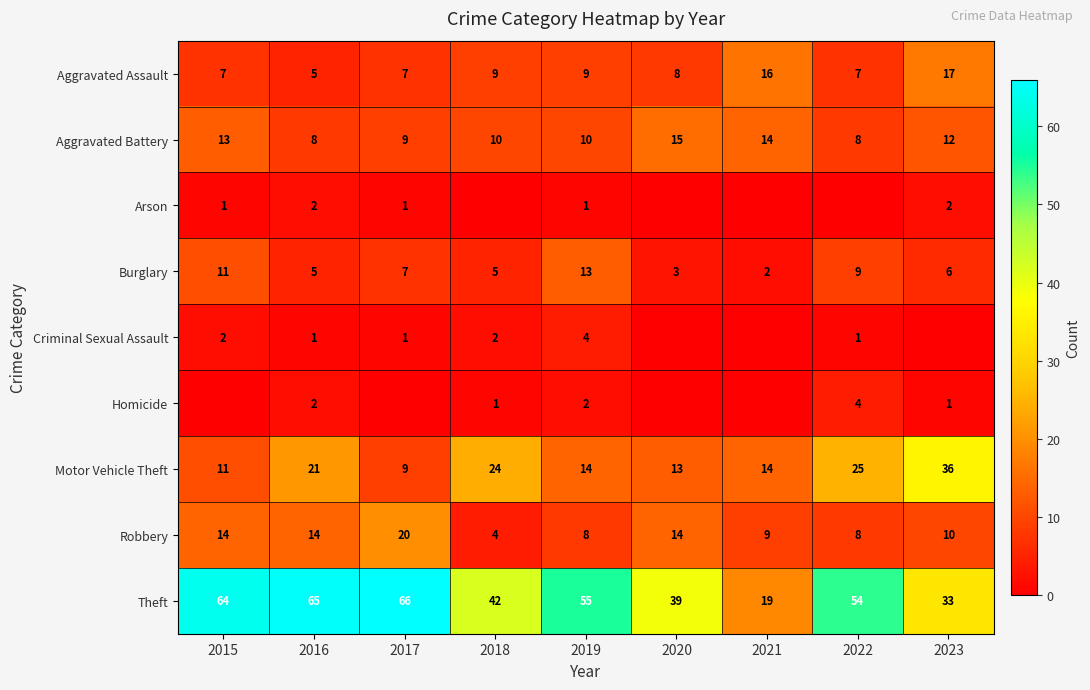

What is the approximate value of Aggravated Assault at 2022?

7